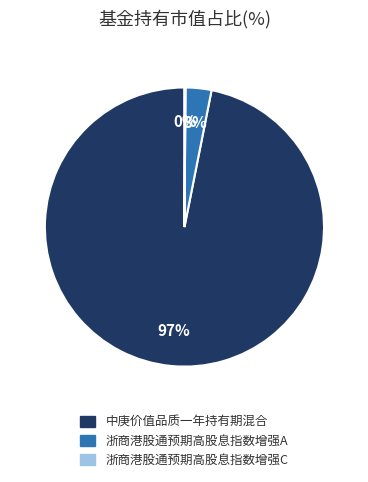

To the nearest percent, what is the average slice percentage?

33%